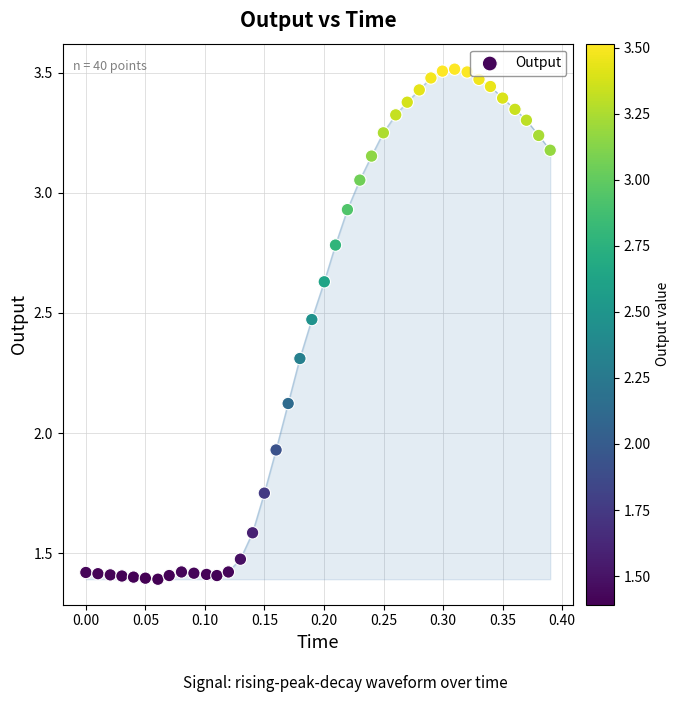

What is the range of X values (max minus min)?

0.4